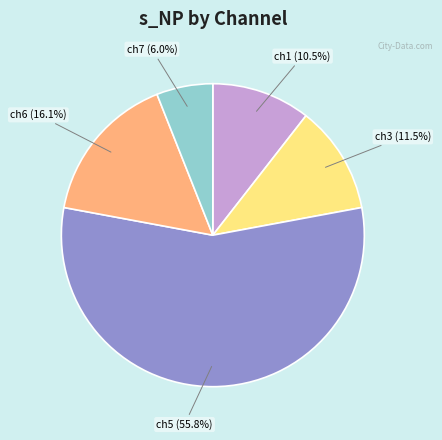

To the nearest percent, what is the difference between the largest and smallest slice percentages?

50%